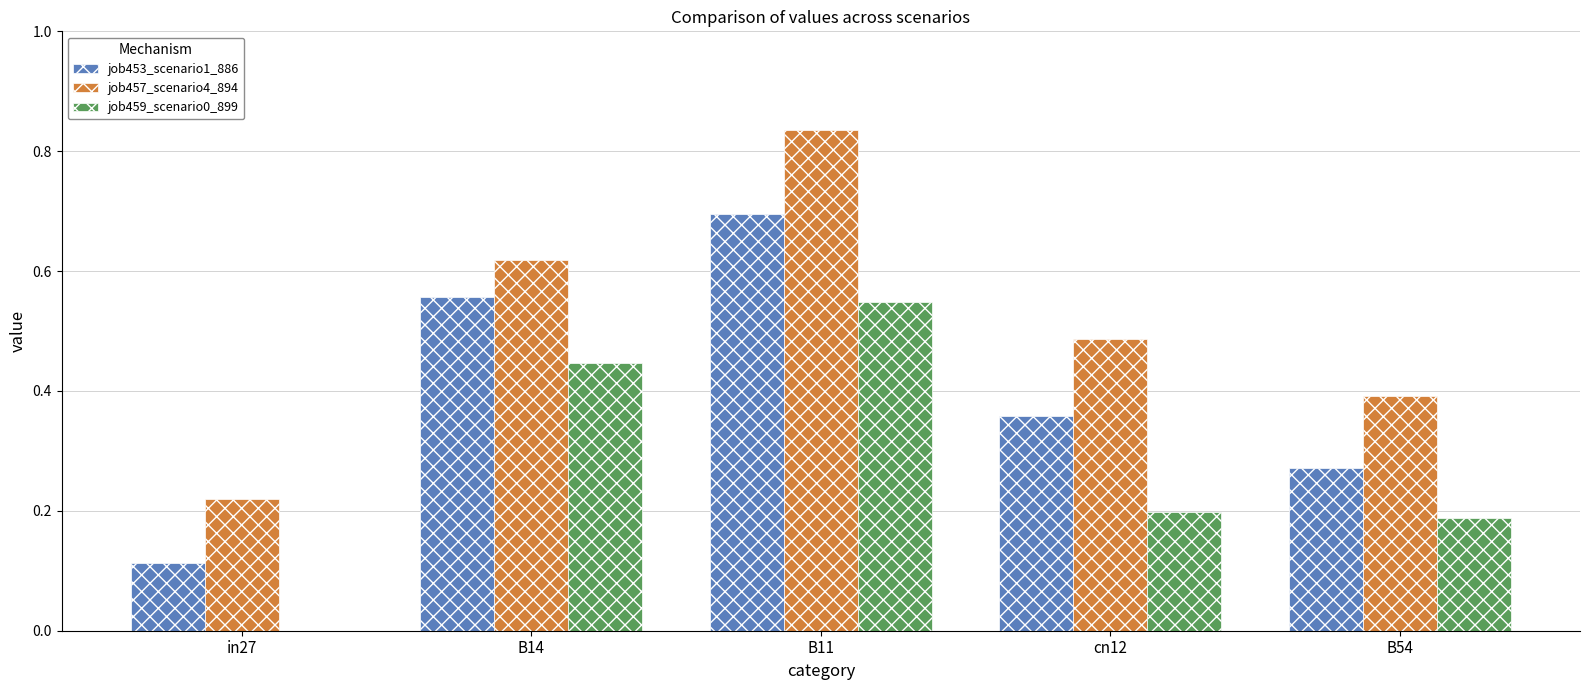

Between cn12 and B54, which series saw the biggest shift?

job457_scenario4_894